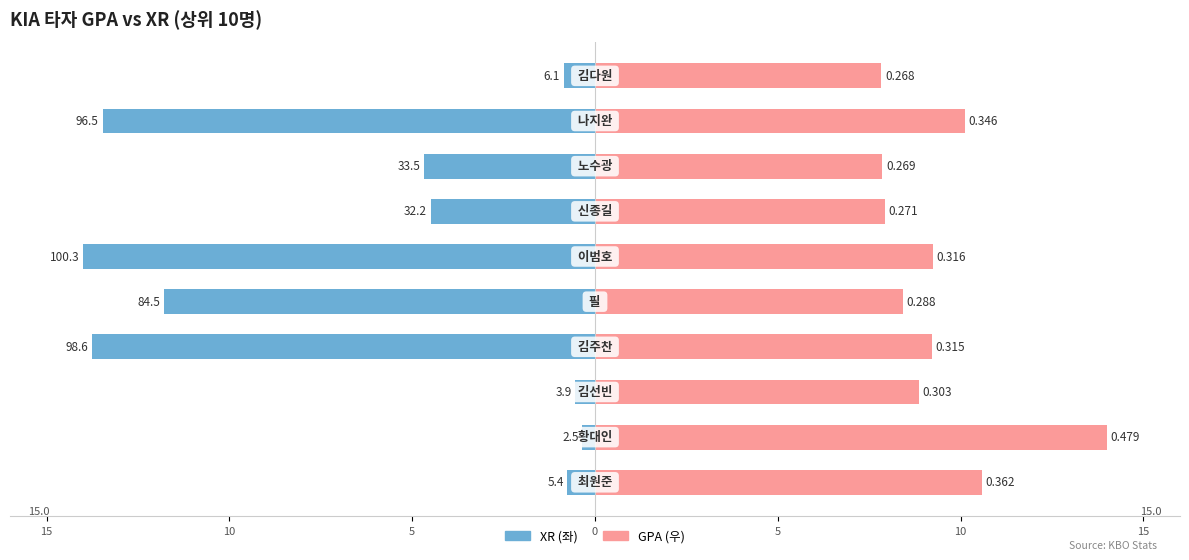

Which has a higher value, 15 or 9?

15